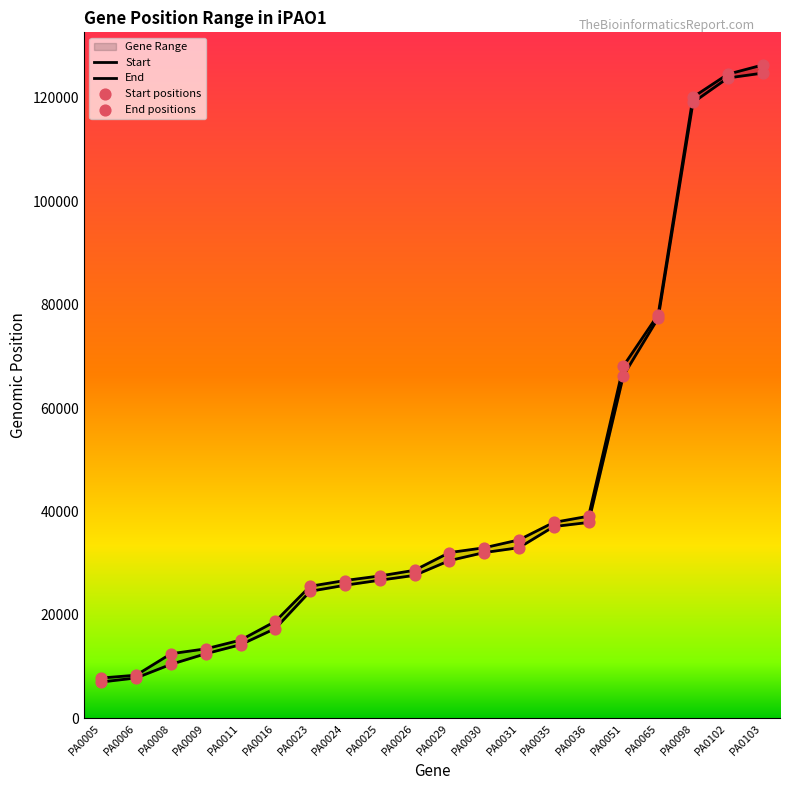

Which series contains the lowest Y value?

Start